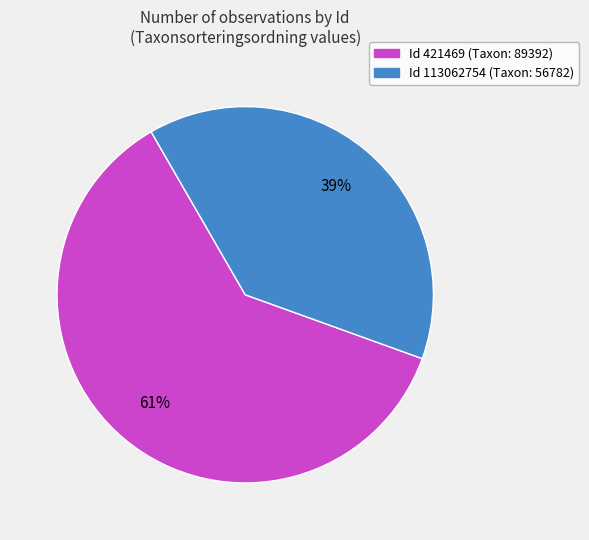

Does any single category account for the majority?

Yes